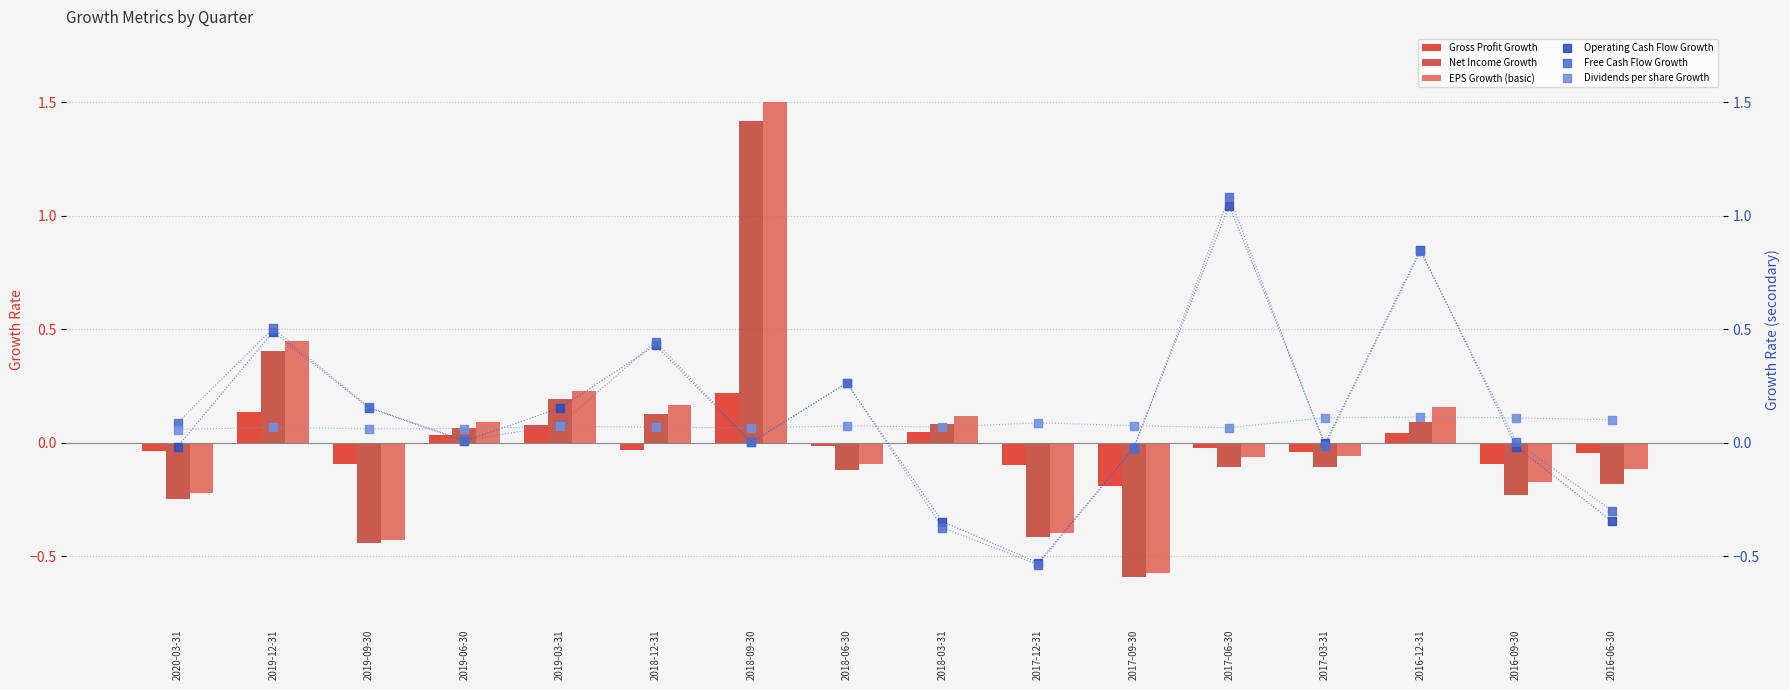

Which series has the widest spread of Y values?

EPS Growth (basic)